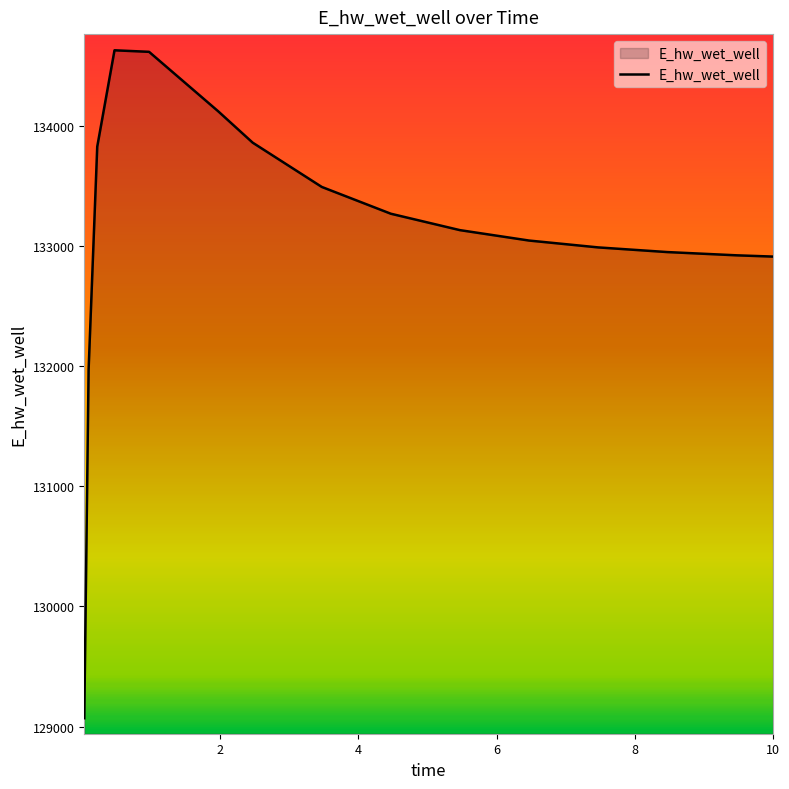

What is the difference between the maximum and minimum values?

5557.6